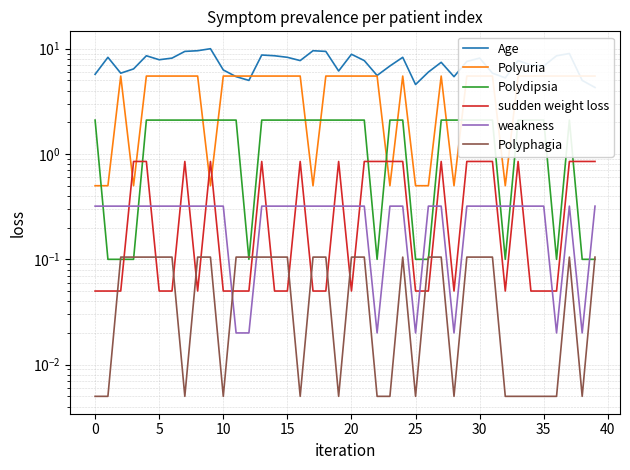

True or false: Polydipsia and weakness cross at least once.

True